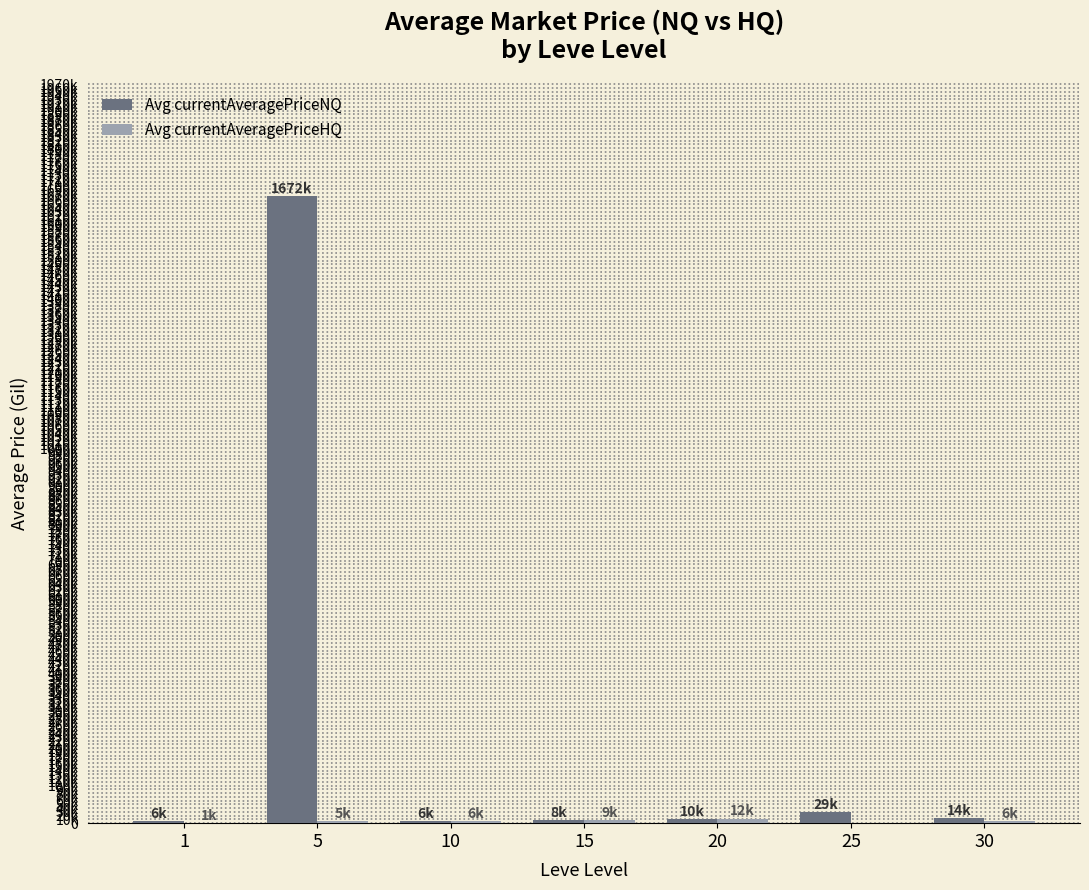

Are the bars grouped side by side (vs. stacked)?

Yes